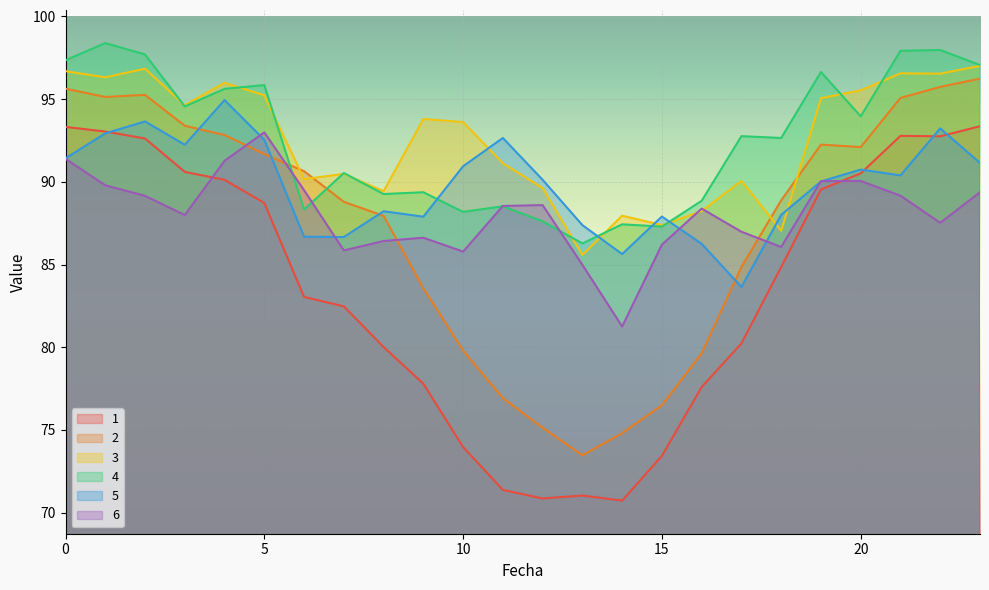

What are all the series names shown in the legend?

1, 2, 3, 4, 5, 6